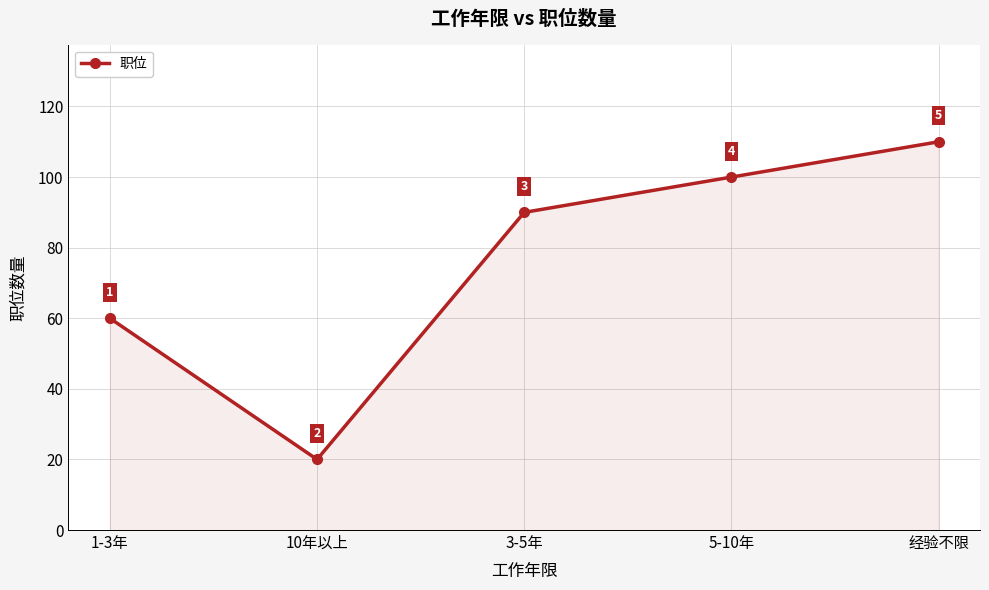

What is the sum of all values?

380